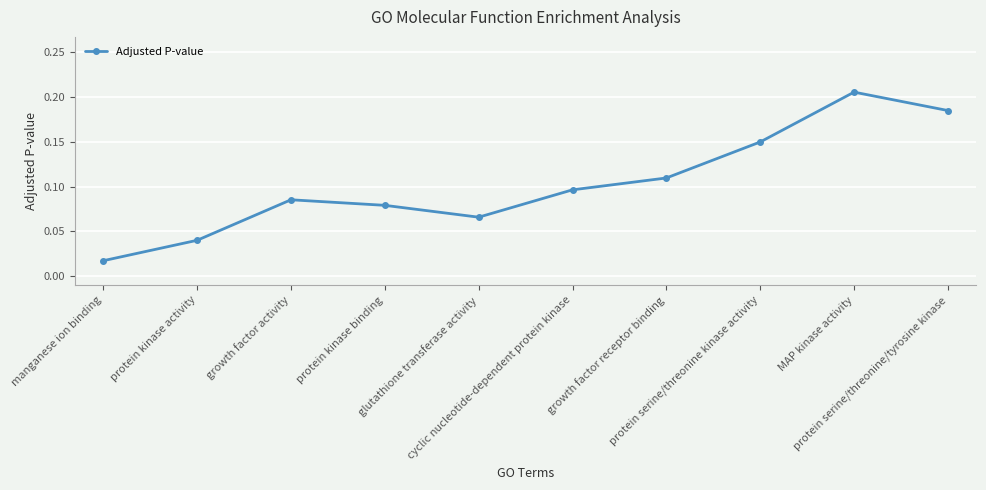

True or false: the data has more than 0 interior local peaks.

True